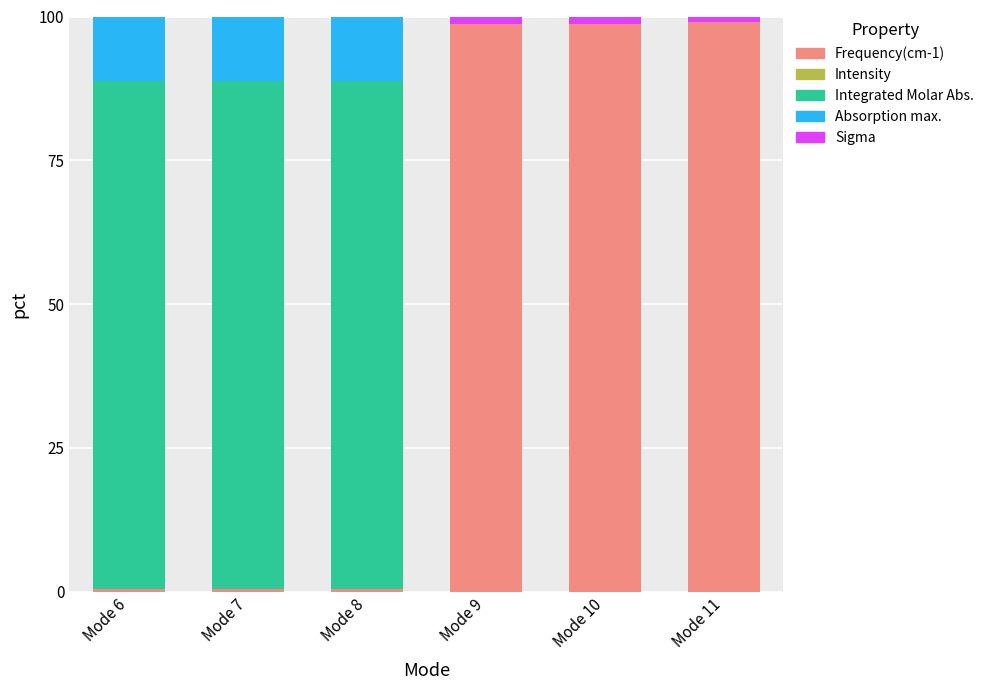

Is it true that Absorption maximum (L/mole/cm) equals 0.0 at Mode 11?

True